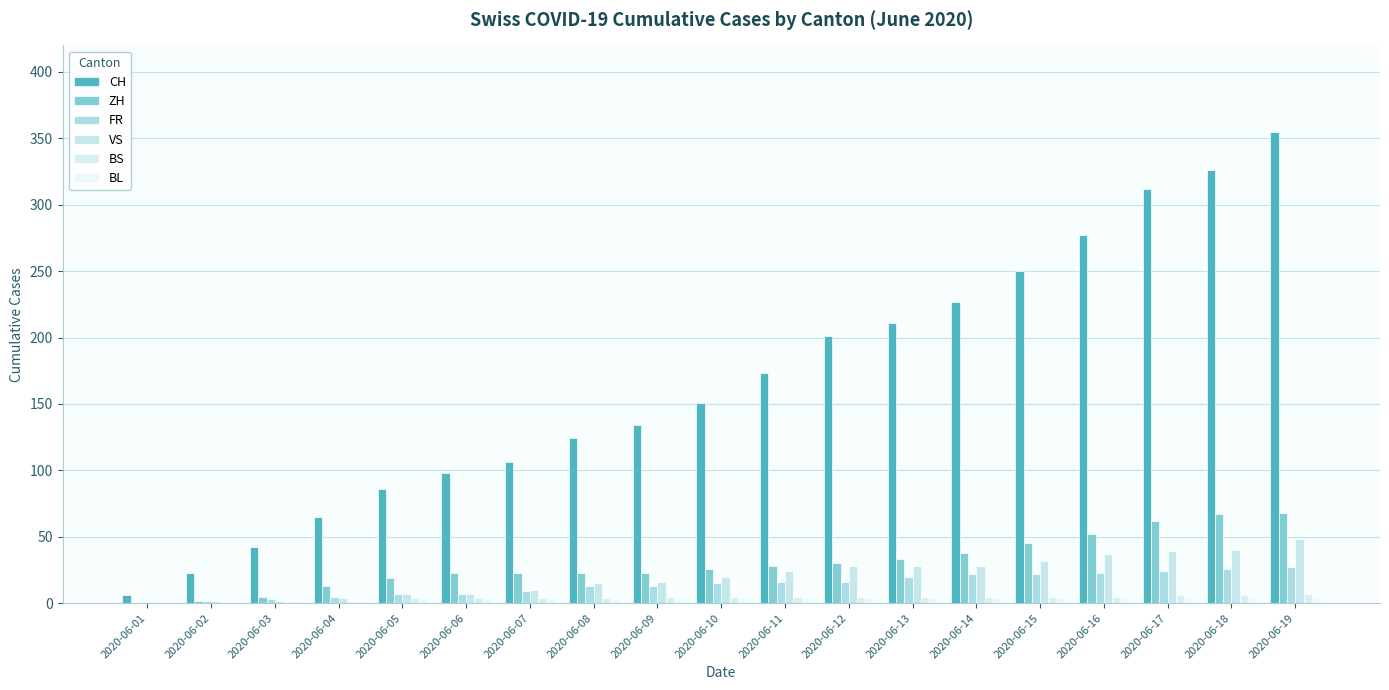

What is the average value of the BL series?

3